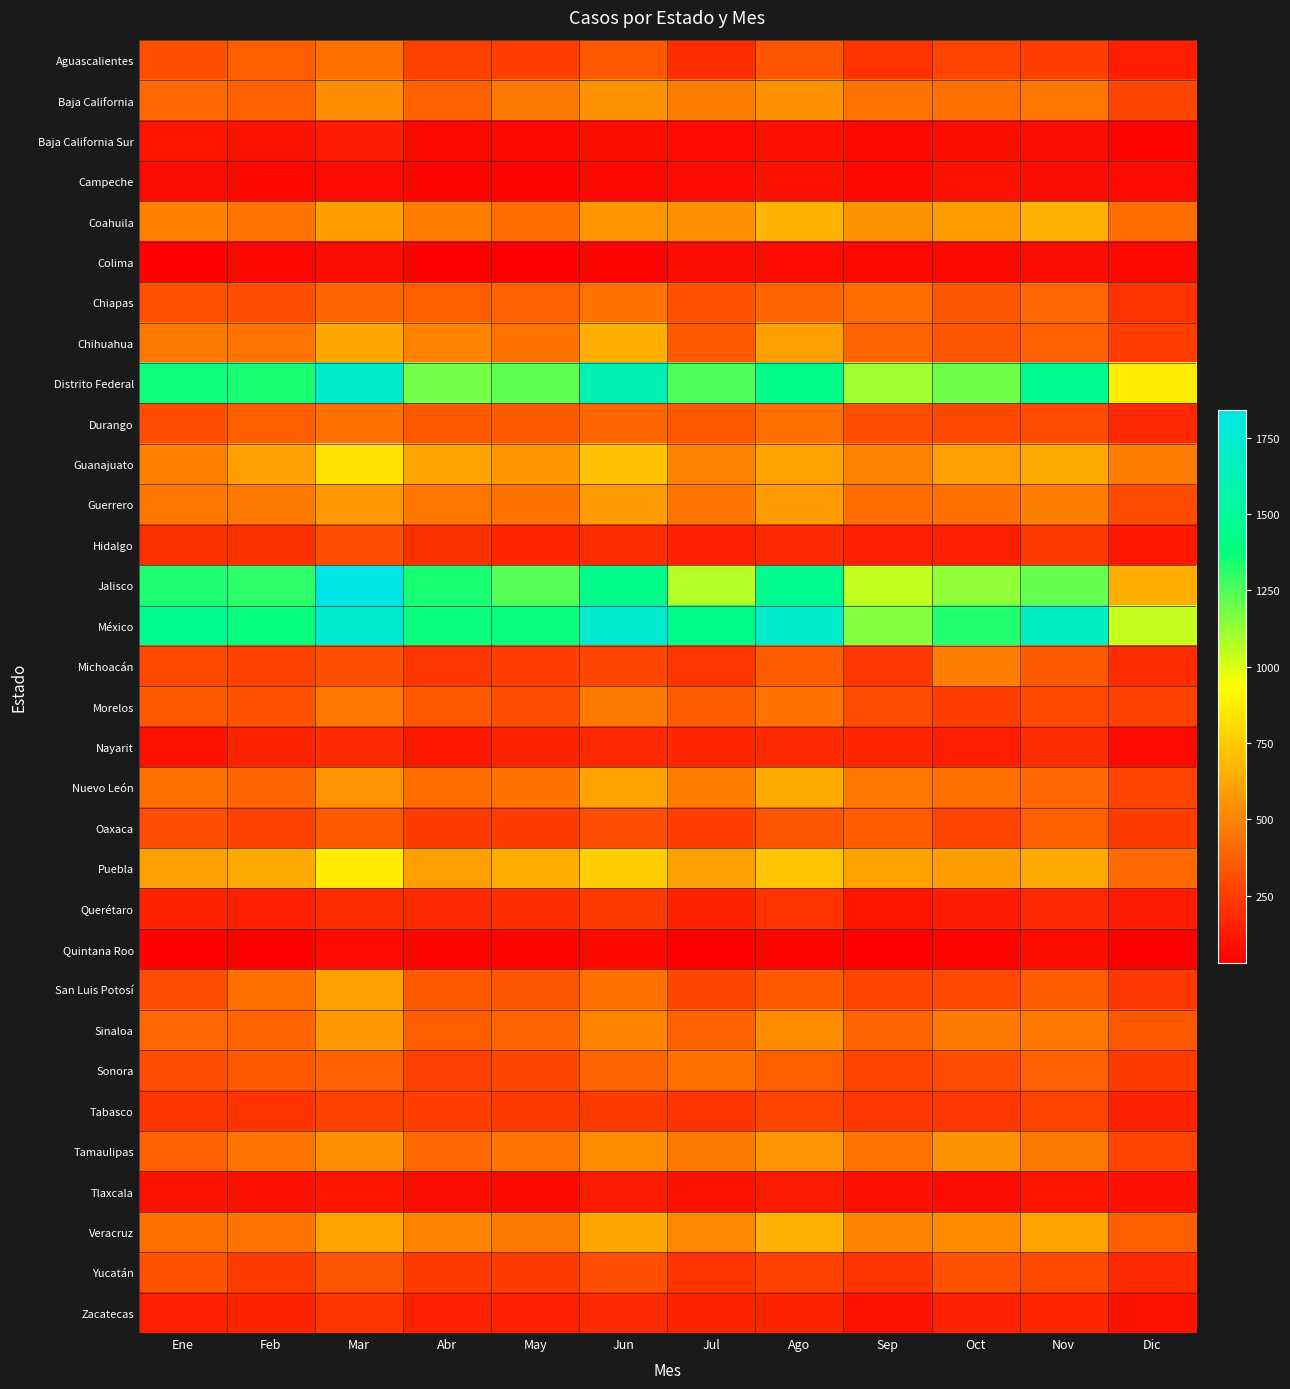

Reading right to left, extract all data points from this chart.

Aguascalientes: Dic=142	Nov=250	Oct=273	Sep=213	Ago=333	Jul=195	Jun=346	May=249	Abr=268	Mar=426	Feb=364	Ene=313
Baja California: Dic=277	Nov=447	Oct=426	Sep=441	Ago=545	Jul=472	Jun=548	May=467	Abr=371	Mar=531	Feb=379	Ene=401
Baja California Sur: Dic=44	Nov=75	Oct=83	Sep=58	Ago=92	Jul=69	Jun=82	May=58	Abr=62	Mar=131	Feb=95	Ene=100
Campeche: Dic=65	Nov=77	Oct=95	Sep=63	Ago=93	Jul=68	Jun=59	May=46	Abr=48	Mar=67	Feb=55	Ene=72
Coahuila: Dic=417	Nov=653	Oct=587	Sep=548	Ago=667	Jul=539	Jun=564	May=417	Abr=474	Mar=583	Feb=444	Ene=488
Colima: Dic=58	Nov=73	Oct=60	Sep=61	Ago=70	Jul=74	Jun=47	May=40	Abr=39	Mar=78	Feb=53	Ene=37
Chiapas: Dic=211	Nov=402	Oct=337	Sep=418	Ago=393	Jul=323	Jun=433	May=378	Abr=368	Mar=396	Feb=308	Ene=323
Chihuahua: Dic=252	Nov=376	Oct=327	Sep=388	Ago=591	Jul=344	Jun=646	May=433	Abr=502	Mar=623	Feb=445	Ene=463
Distrito Federal: Dic=867	Nov=1460	Oct=1197	Sep=1102	Ago=1425	Jul=1254	Jun=1607	May=1223	Abr=1187	Mar=1715	Feb=1345	Ene=1362
Durango: Dic=176	Nov=305	Oct=296	Sep=306	Ago=425	Jul=345	Jun=392	May=351	Abr=347	Mar=423	Feb=362	Ene=300
Guanajuato: Dic=472	Nov=630	Oct=590	Sep=491	Ago=608	Jul=490	Jun=722	May=567	Abr=610	Mar=833	Feb=599	Ene=486
Guerrero: Dic=302	Nov=477	Oct=429	Sep=417	Ago=581	Jul=442	Jun=581	May=436	Abr=453	Mar=572	Feb=460	Ene=451
Hidalgo: Dic=120	Nov=236	Oct=147	Sep=136	Ago=178	Jul=146	Jun=186	May=169	Abr=203	Mar=311	Feb=202	Ene=206
Jalisco: Dic=648	Nov=1208	Oct=1131	Sep=1048	Ago=1451	Jul=1067	Jun=1443	May=1235	Abr=1345	Mar=1842	Feb=1307	Ene=1337
México: Dic=1041	Nov=1683	Oct=1332	Sep=1148	Ago=1716	Jul=1428	Jun=1745	May=1369	Abr=1372	Mar=1746	Feb=1381	Ene=1459
Michoacán: Dic=191	Nov=348	Oct=476	Sep=232	Ago=358	Jul=227	Jun=277	May=249	Abr=221	Mar=313	Feb=266	Ene=297
Morelos: Dic=268	Nov=298	Oct=252	Sep=304	Ago=438	Jul=355	Jun=461	May=307	Abr=341	Mar=448	Feb=326	Ene=349
Nayarit: Dic=67	Nov=193	Oct=136	Sep=168	Ago=181	Jul=166	Jun=172	May=163	Abr=121	Mar=184	Feb=159	Ene=93
Nuevo León: Dic=271	Nov=402	Oct=431	Sep=452	Ago=638	Jul=470	Jun=611	May=436	Abr=414	Mar=558	Feb=388	Ene=420
Oaxaca: Dic=247	Nov=363	Oct=272	Sep=357	Ago=331	Jul=252	Jun=310	May=245	Abr=242	Mar=342	Feb=267	Ene=312
Puebla: Dic=411	Nov=629	Oct=582	Sep=604	Ago=728	Jul=592	Jun=758	May=643	Abr=590	Mar=859	Feb=630	Ene=593
Querétaro: Dic=122	Nov=174	Oct=133	Sep=105	Ago=209	Jul=163	Jun=237	May=198	Abr=182	Mar=190	Feb=143	Ene=162
Quintana Roo: Dic=37	Nov=83	Oct=46	Sep=43	Ago=45	Jul=29	Jun=51	May=46	Abr=48	Mar=71	Feb=39	Ene=39
San Luis Potosí: Dic=229	Nov=361	Oct=285	Sep=271	Ago=341	Jul=278	Jun=432	May=333	Abr=353	Mar=600	Feb=430	Ene=300
Sinaloa: Dic=346	Nov=452	Oct=456	Sep=385	Ago=525	Jul=371	Jun=499	May=386	Abr=367	Mar=570	Feb=390	Ene=398
Sonora: Dic=235	Nov=376	Oct=304	Sep=276	Ago=363	Jul=432	Jun=386	May=281	Abr=262	Mar=373	Feb=352	Ene=301
Tabasco: Dic=152	Nov=273	Oct=232	Sep=225	Ago=275	Jul=218	Jun=235	May=237	Abr=251	Mar=266	Feb=216	Ene=215
Tamaulipas: Dic=273	Nov=462	Oct=546	Sep=440	Ago=555	Jul=464	Jun=525	May=444	Abr=403	Mar=538	Feb=443	Ene=371
Tlaxcala: Dic=90	Nov=101	Oct=77	Sep=92	Ago=124	Jul=94	Jun=122	May=60	Abr=77	Mar=100	Feb=92	Ene=94
Veracruz: Dic=366	Nov=606	Oct=521	Sep=493	Ago=656	Jul=513	Jun=619	May=454	Abr=499	Mar=608	Feb=443	Ene=422
Yucatán: Dic=181	Nov=289	Oct=325	Sep=220	Ago=263	Jul=211	Jun=307	May=248	Abr=235	Mar=330	Feb=244	Ene=324
Zacatecas: Dic=99	Nov=165	Oct=154	Sep=94	Ago=161	Jul=160	Jun=181	May=149	Abr=147	Mar=218	Feb=163	Ene=139